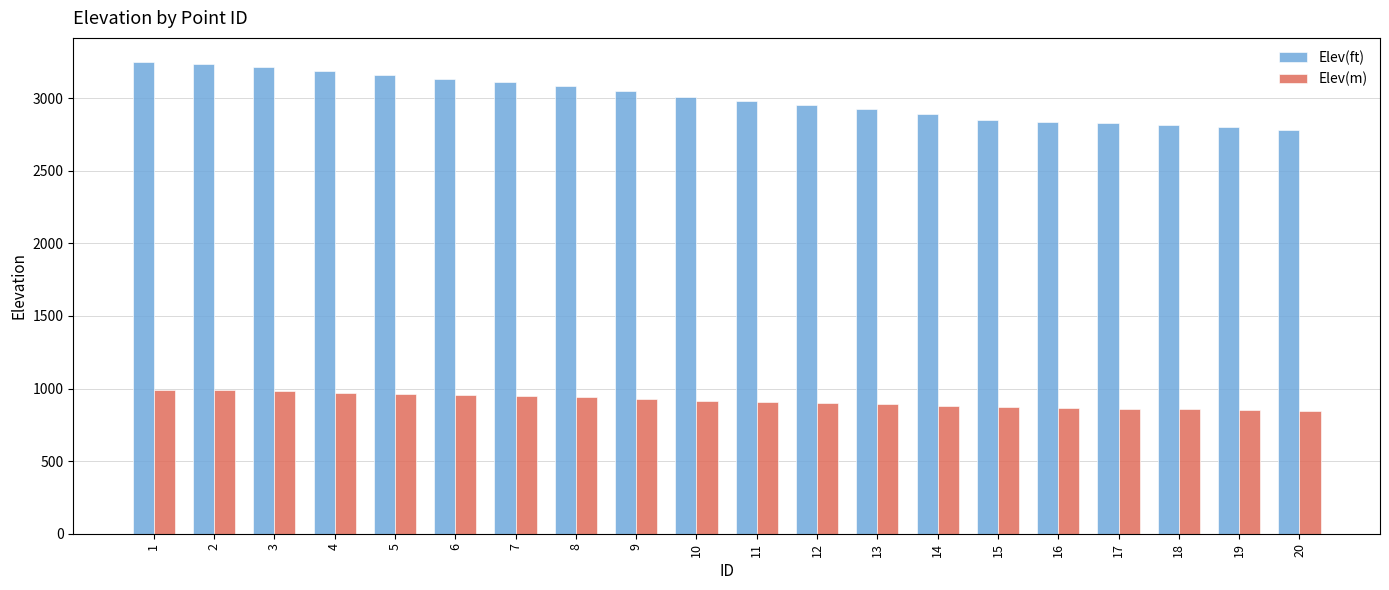

How many bars are there in total?

40